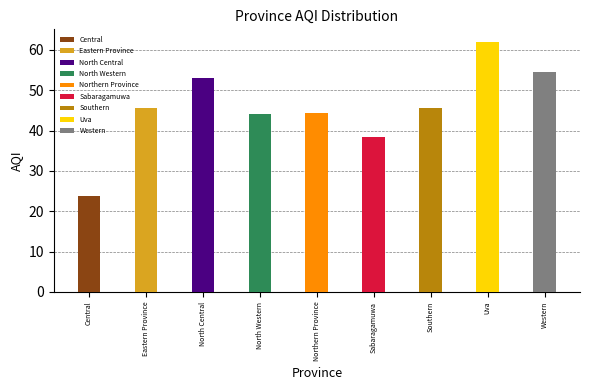

At which label does the data first exceed 45?

Eastern Province